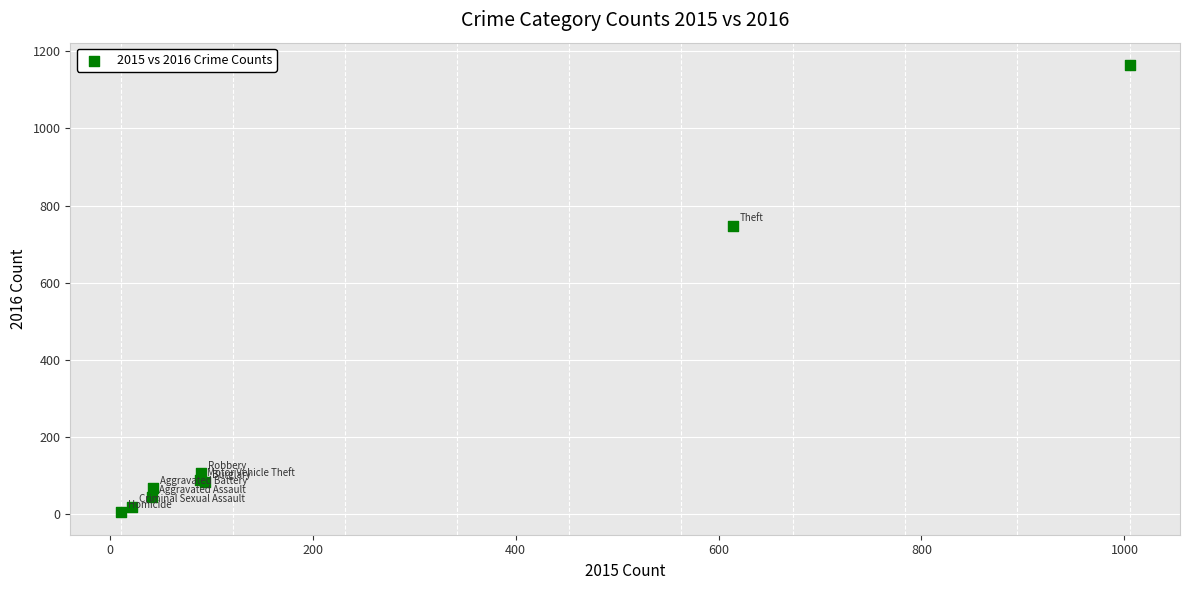

What Y value in the scatter plot is closest to 584?

748